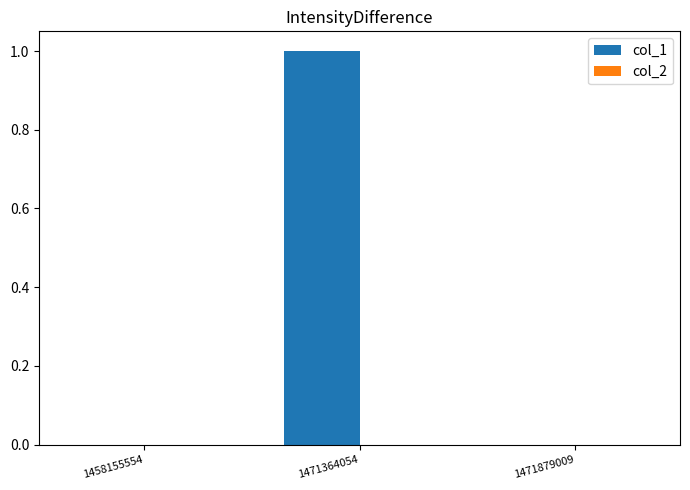

The chart shows a value of 0 at 1458155554. True or false?

True